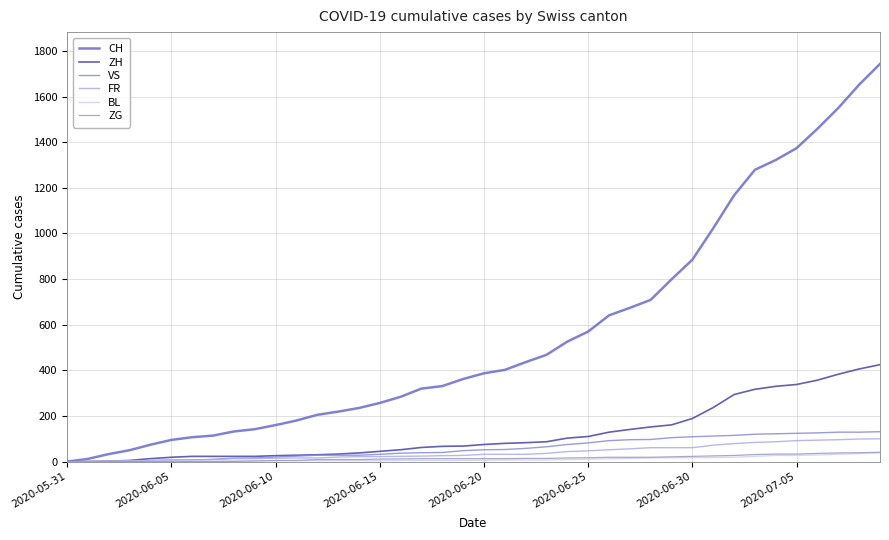

Which series has the largest total across all categories?

CH